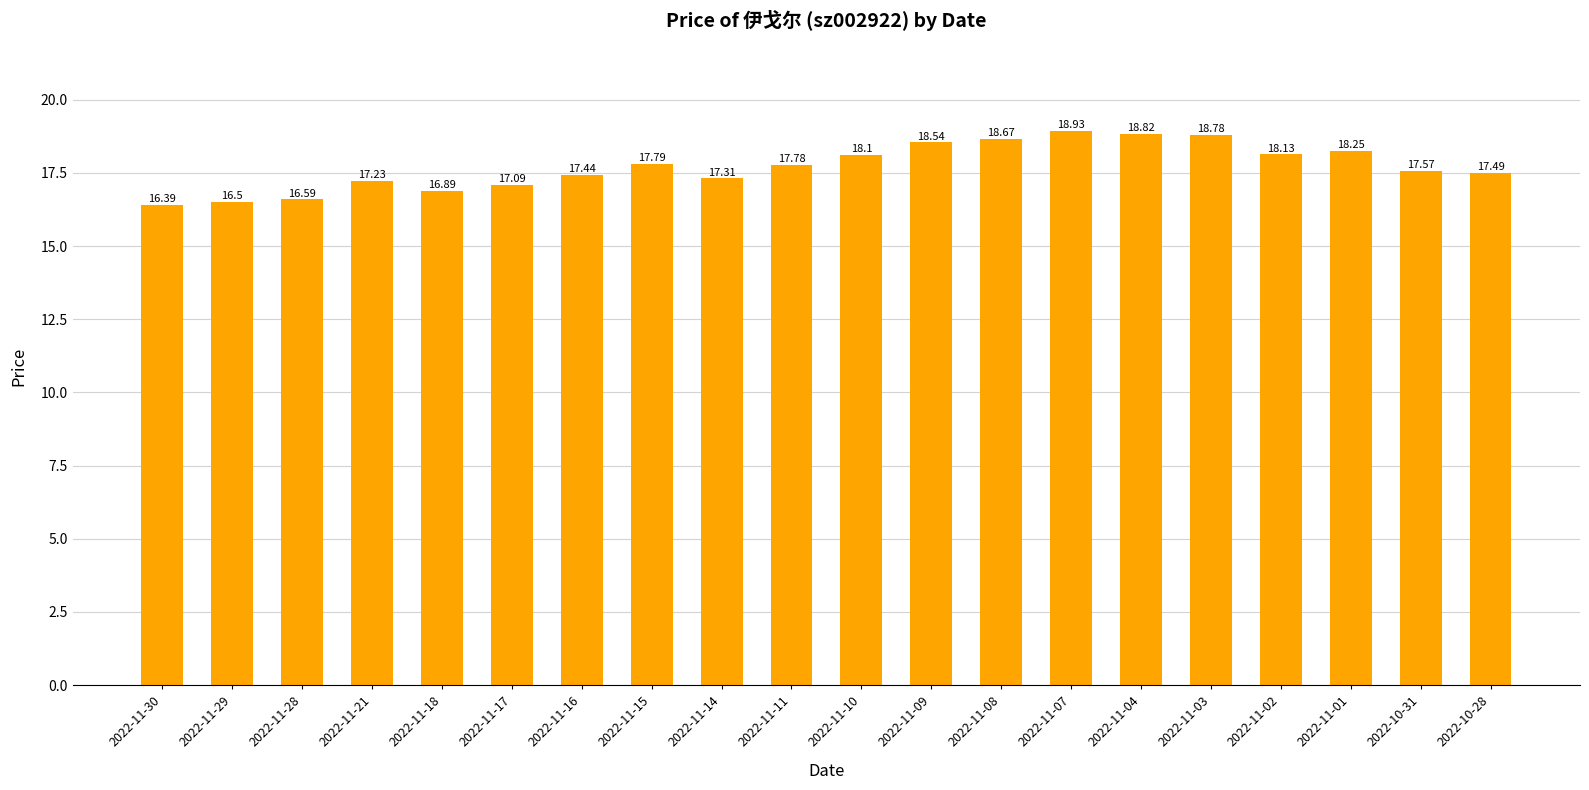

List the labels in order of value, largest first.

2022-11-07, 2022-11-04, 2022-11-03, 2022-11-08, 2022-11-09, 2022-11-01, 2022-11-02, 2022-11-10, 2022-11-15, 2022-11-11, 2022-10-31, 2022-10-28, 2022-11-16, 2022-11-14, 2022-11-21, 2022-11-17, 2022-11-18, 2022-11-28, 2022-11-29, 2022-11-30